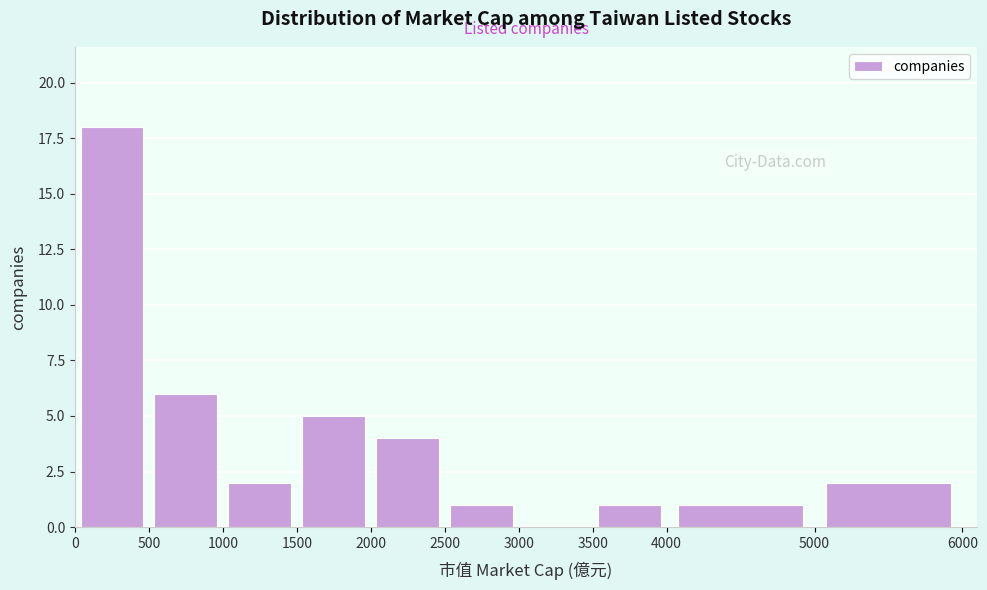

Which range on the x-axis has the tallest bar?

0 to 500